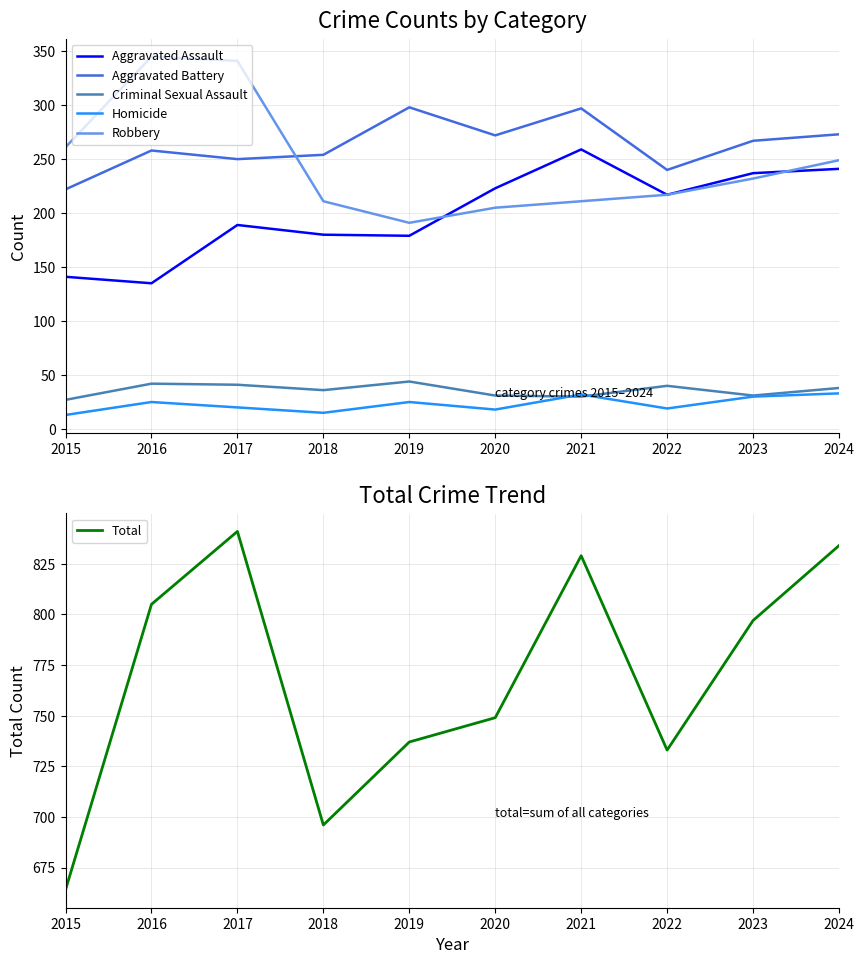

Rank the series at 2020 from lowest to highest value.

Homicide, Criminal Sexual Assault, Robbery, Aggravated Assault, Aggravated Battery, Total